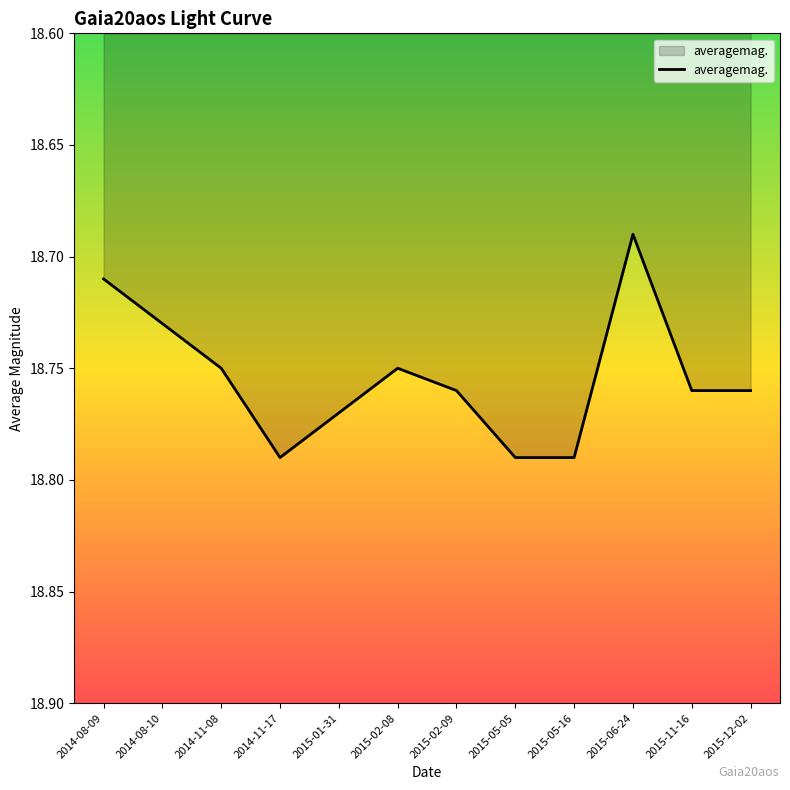

What position from the left is 2014-08-10?

2